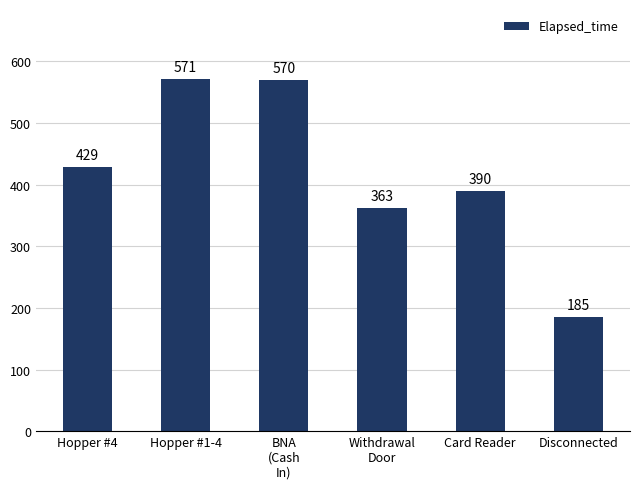

The chart shows a value of 390 at Card Reader. True or false?

True